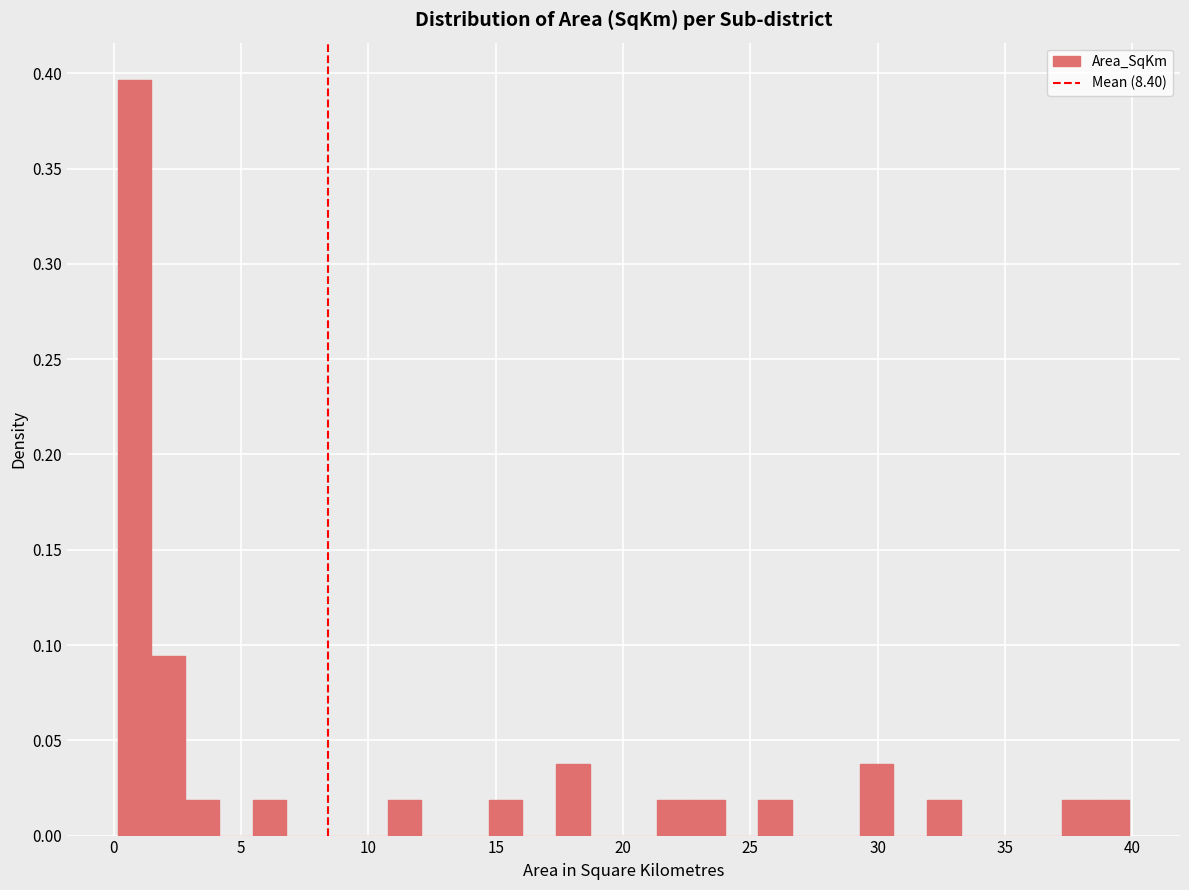

Around what value on the x-axis is the tallest bar? Give the approximate position of its centre, as read against the axis.

1.0